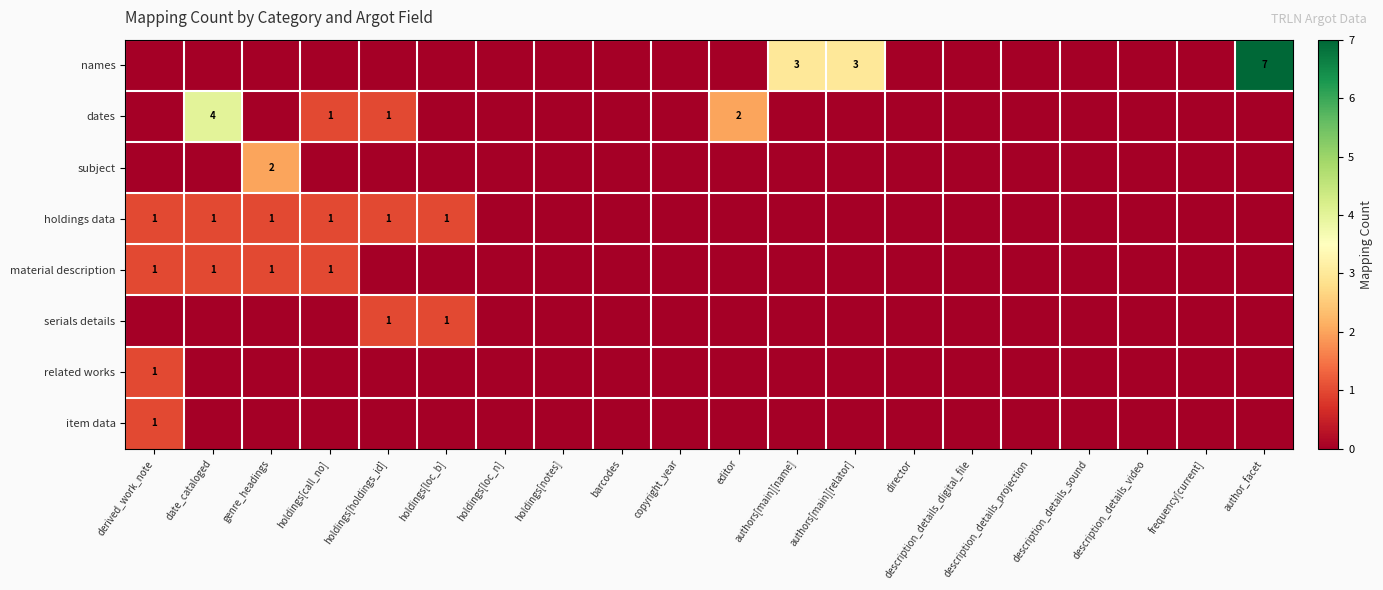

At which category is the sum across all series the highest?

author_facet